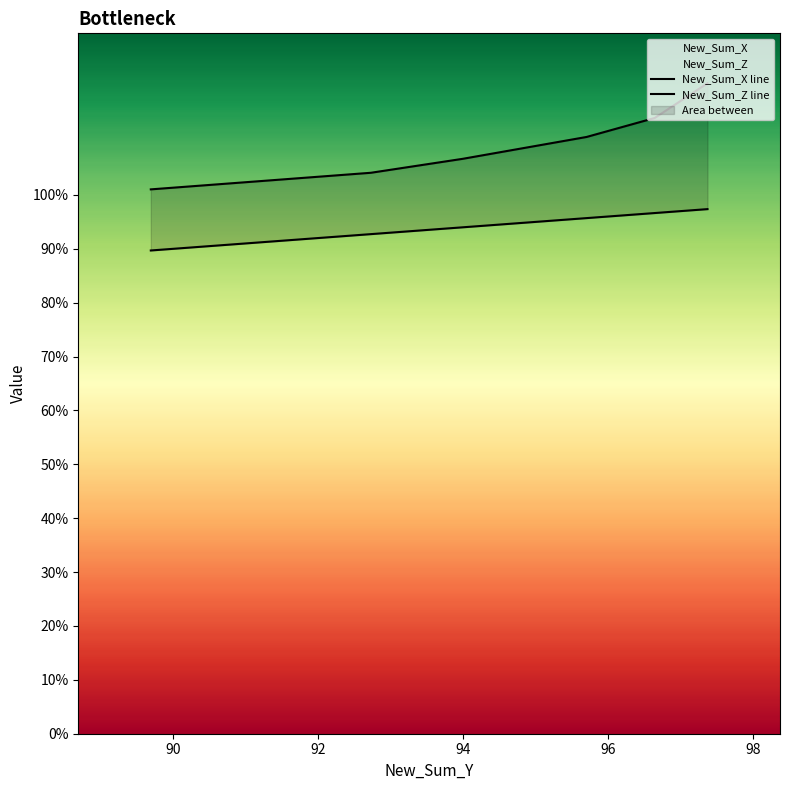

What is the maximum value for New_Sum_Z?

120.7